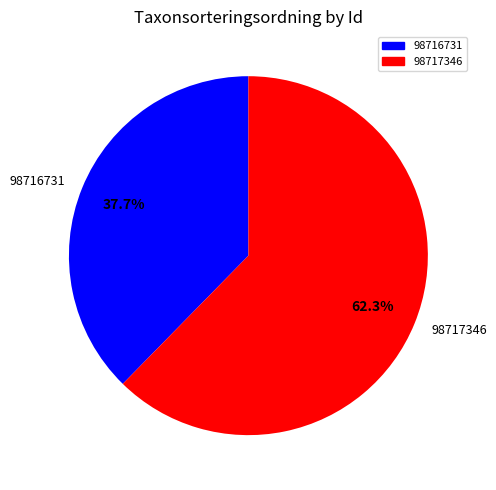

How many segments does this pie chart have?

2